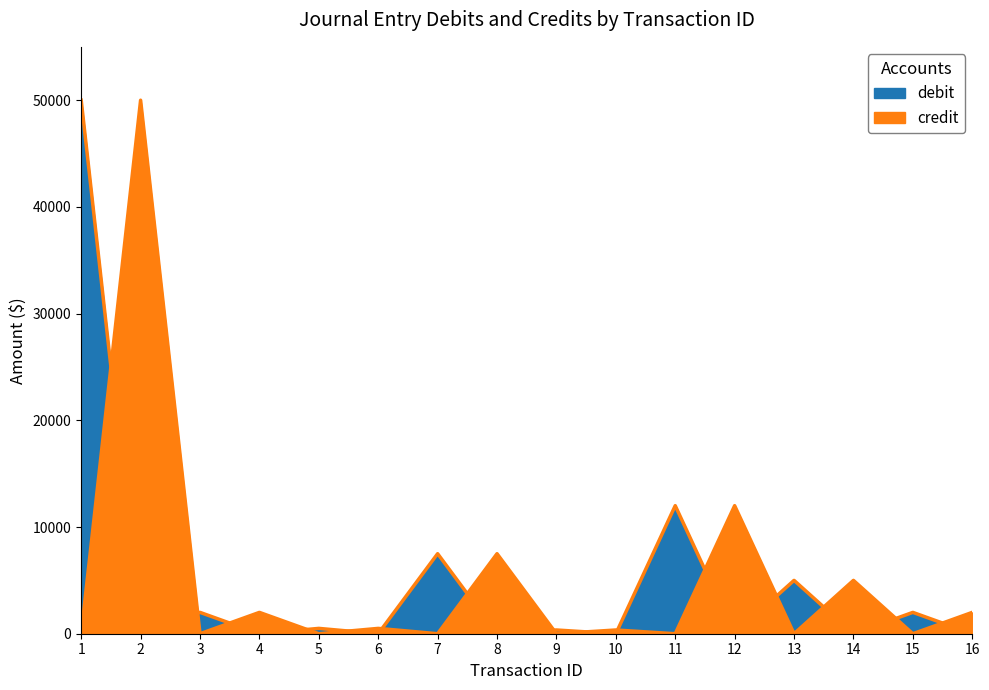

How many values in the credit series are below 350?

8